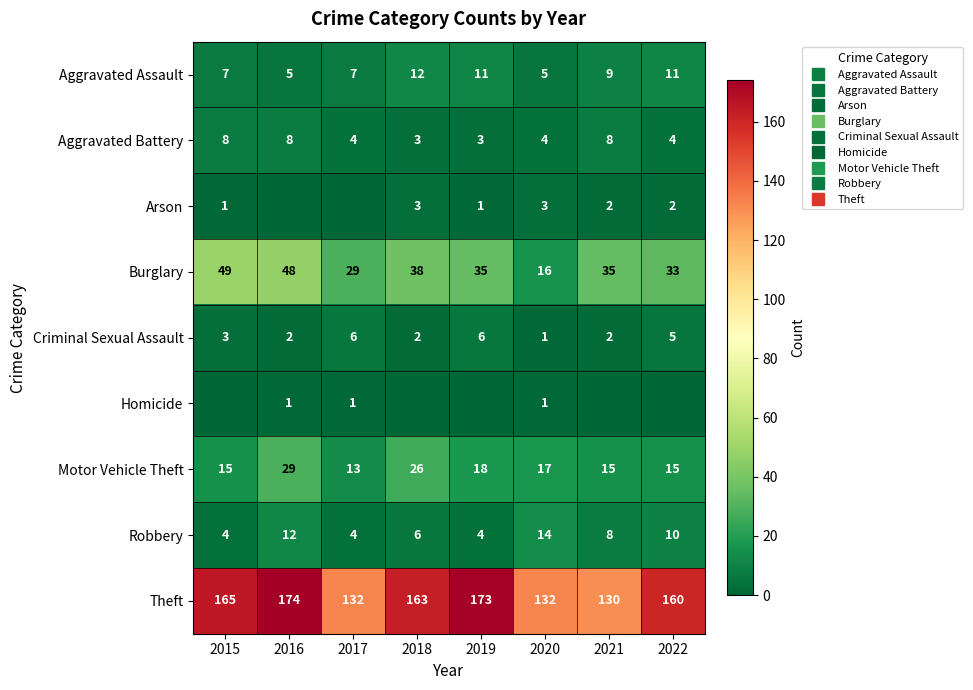

Between 2015 and 2022, which series saw the biggest shift?

Burglary